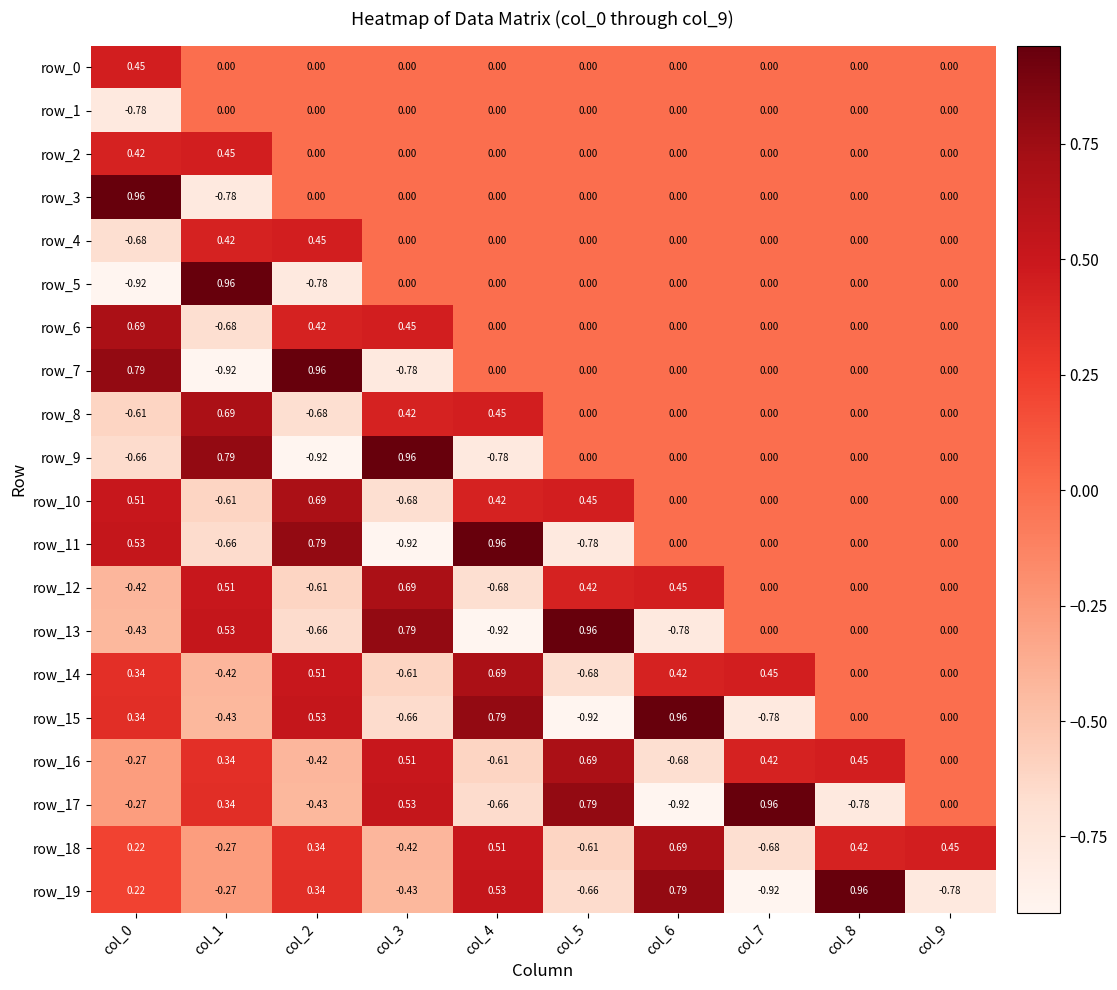

Between col_4 and col_8, which series saw the biggest shift?

row_16